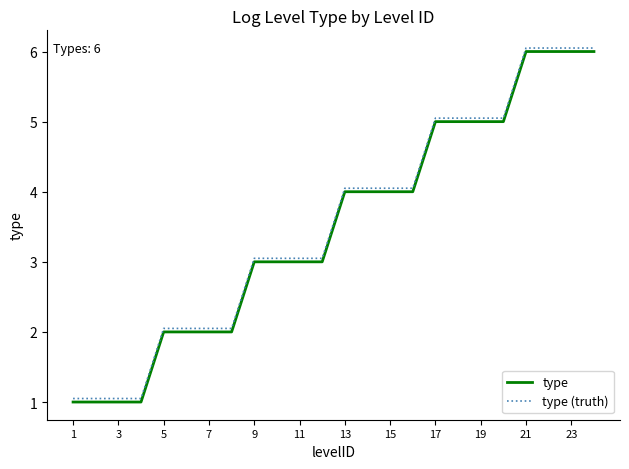

True or false: type (truth) has more than 0 points higher than both neighbors.

False